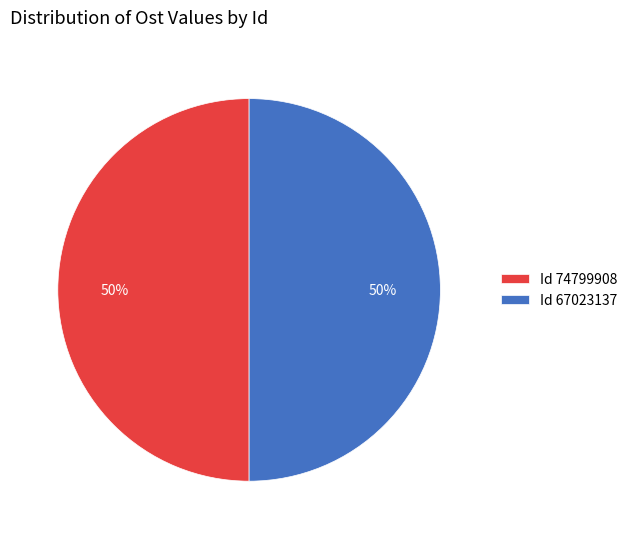

Combined, do Id 74799908 and Id 67023137 account for over 50%?

Yes